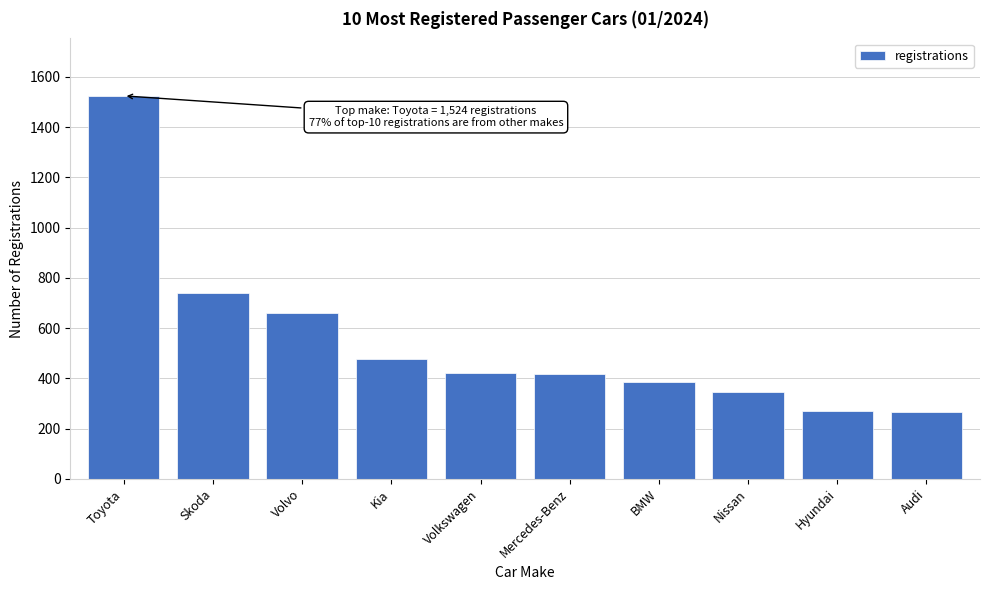

The value at Toyota is 1524. True or false?

True